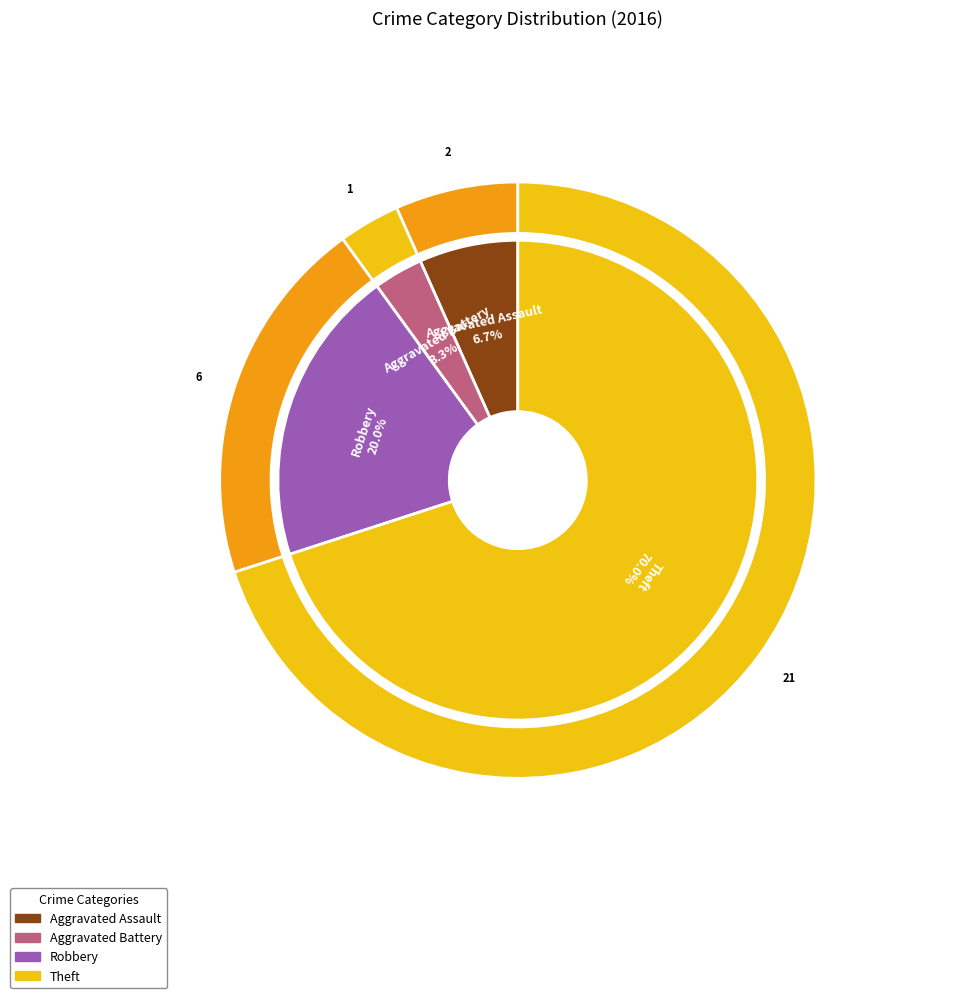

Which category has the smallest portion of the pie?

Aggravated Battery